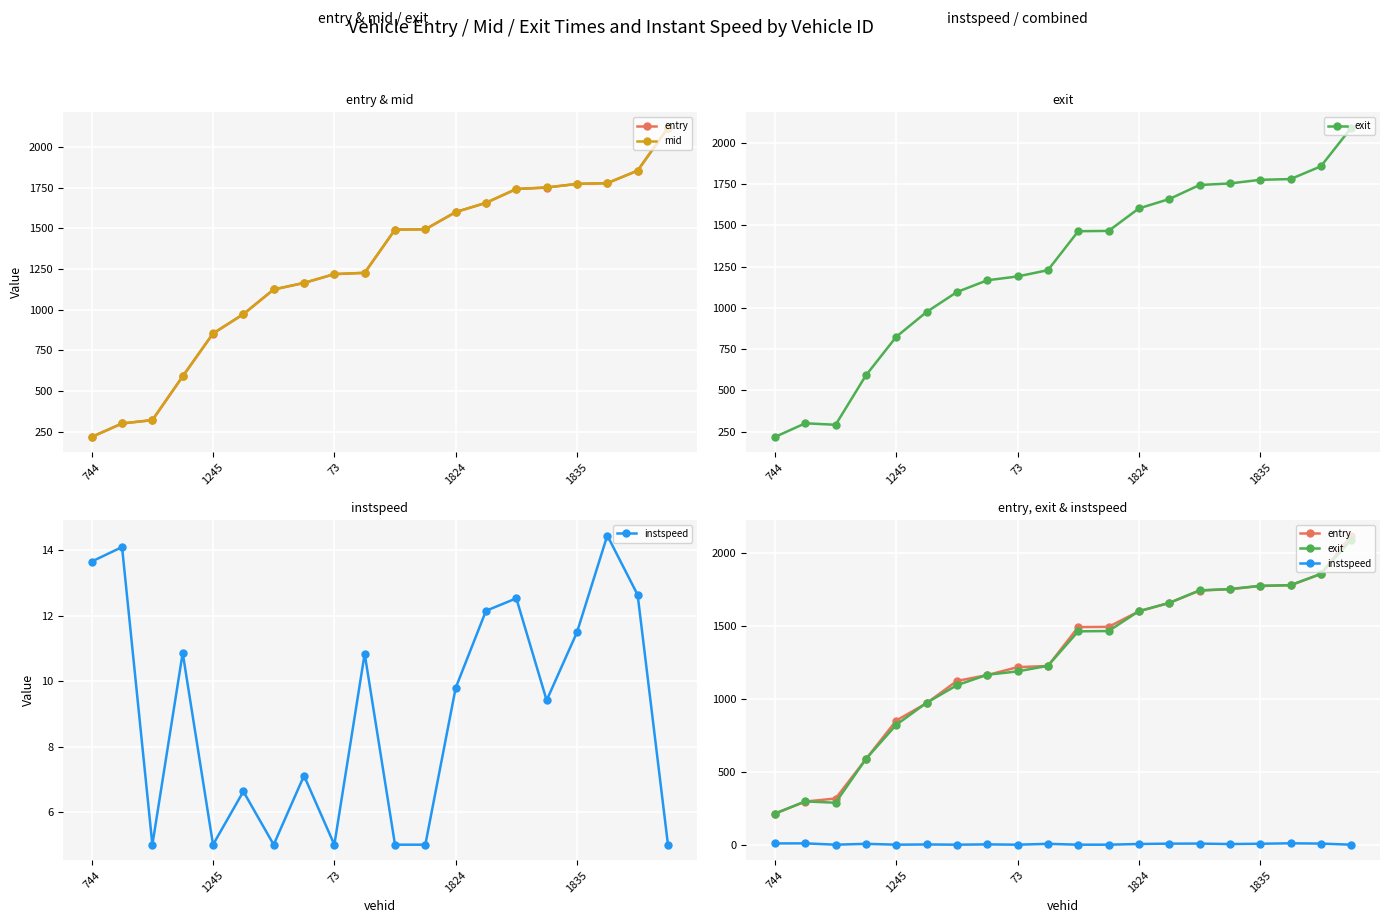

How many values in the exit series are below 1463?

10